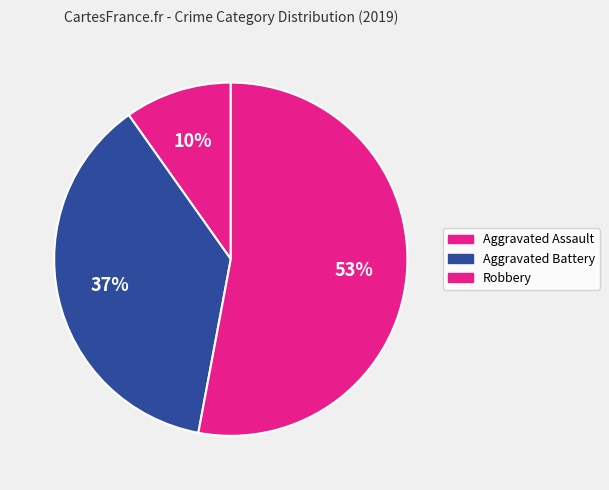

What is the largest slice in the pie chart?

Robbery